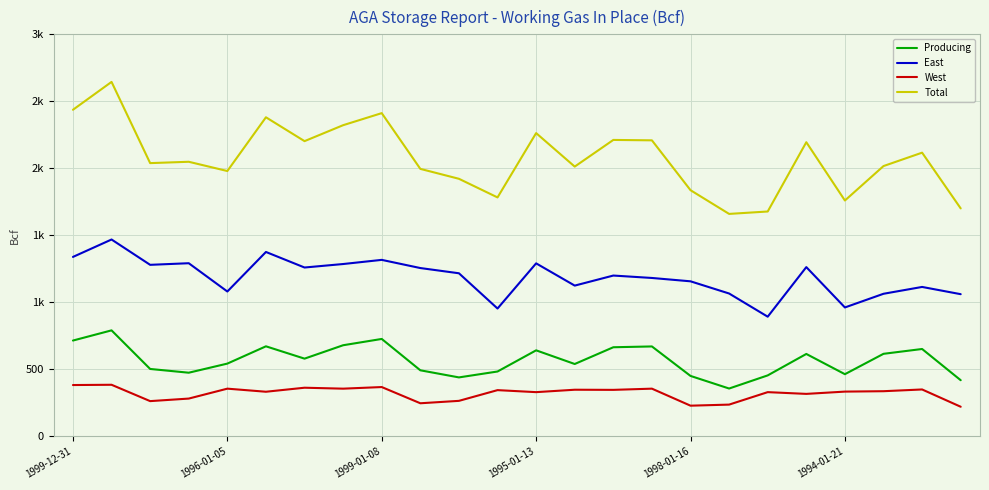

Does the chart display data point markers on the line(s)?

No